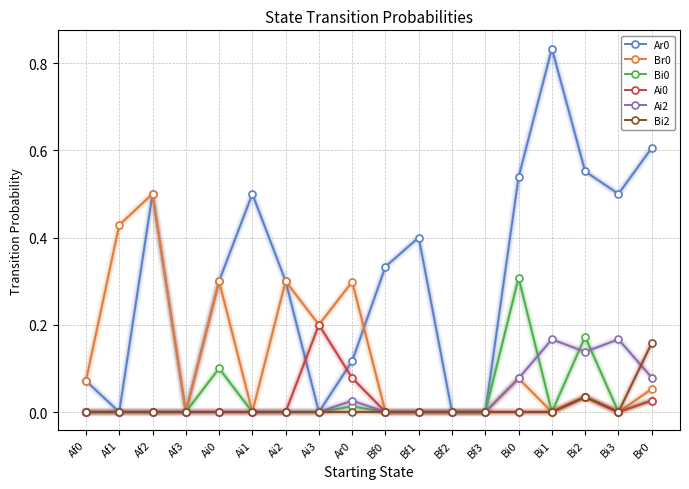

Is it true that Ar0 equals 0.3 at Ai0?

True